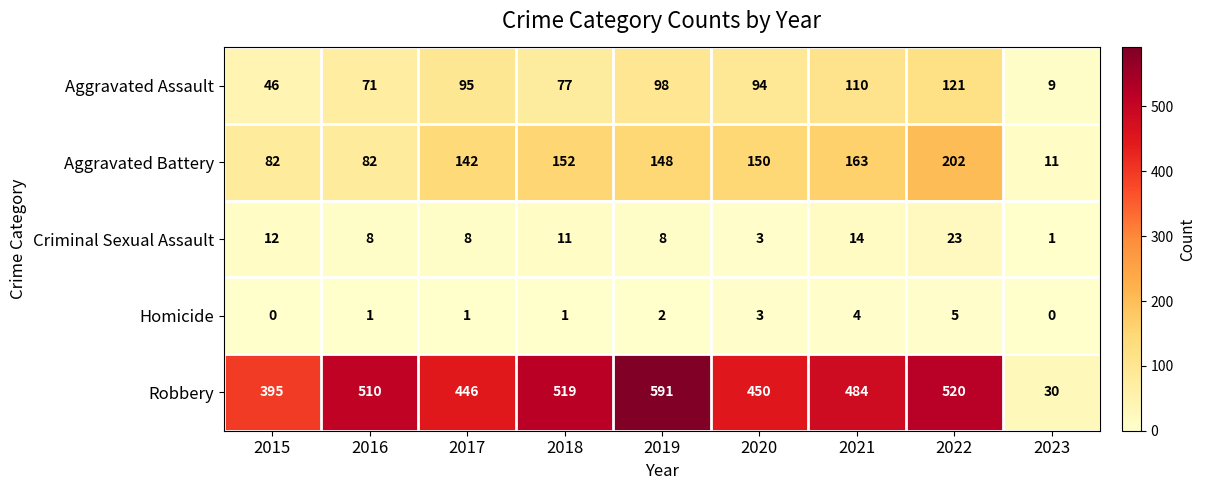

What is the difference between the highest and lowest values at 2016?

509